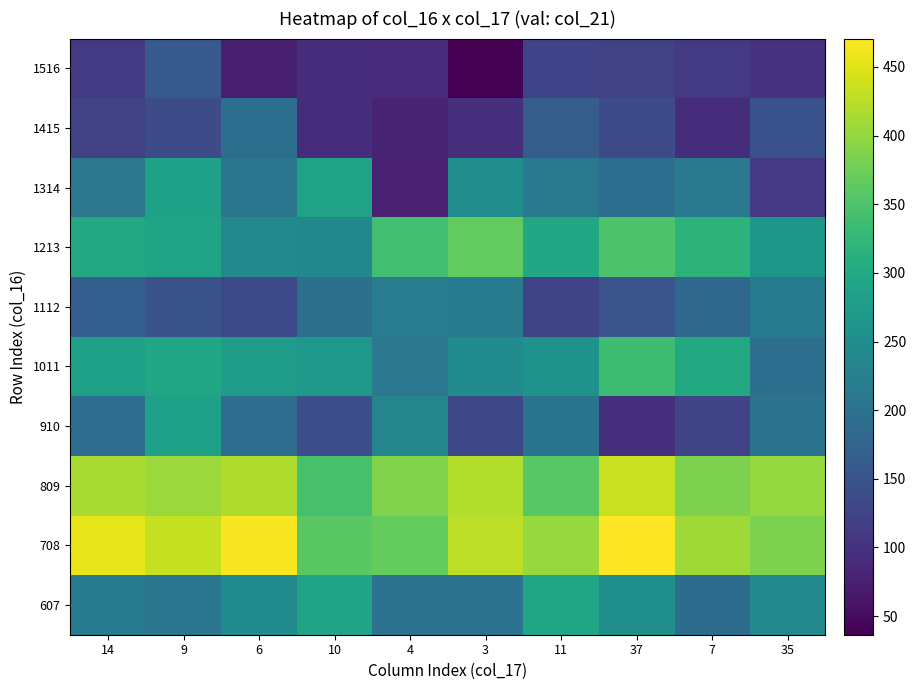

Reading left to right, what are all the values shown in this chart?

607: 14=214.1	9=207.2	6=246.5	10=290.3	4=202.4	3=202.4	11=293.1	37=252.5	7=190.7	35=241.3
708: 14=455.0	9=431.7	6=467.1	10=359.3	4=368.7	3=426.9	11=404.3	37=470.7	7=409.6	35=384.4
809: 14=415.9	9=404.6	6=419.3	10=344.7	4=388.7	3=421.4	11=358.4	37=434.7	7=385.9	35=401.3
910: 14=192.3	9=285.0	6=191.7	10=139.5	4=233.5	3=131.3	11=202.8	37=94.4	7=125.9	35=202.2
1011: 14=282.6	9=291.2	6=276.9	10=267.6	4=208.7	3=246.6	11=259.6	37=335.5	7=299.8	35=194.5
1112: 14=166.6	9=147.4	6=132.8	10=197.2	4=218.2	3=213.2	11=124.7	37=151.2	7=183.2	35=215.4
1213: 14=298.6	9=289.3	6=243.3	10=238.8	4=339.2	3=366.4	11=295.0	37=348.8	7=316.7	35=266.3
1314: 14=208.0	9=284.9	6=206.2	10=286.3	4=77.0	3=249.1	11=212.4	37=193.1	7=212.6	35=108.6
1415: 14=119.5	9=137.4	6=193.4	10=93.6	4=79.1	3=94.5	11=165.3	37=136.0	7=93.1	35=145.2
1516: 14=109.6	9=158.0	6=74.5	10=93.2	4=90.0	3=36.4	11=124.4	37=122.7	7=109.9	35=97.9